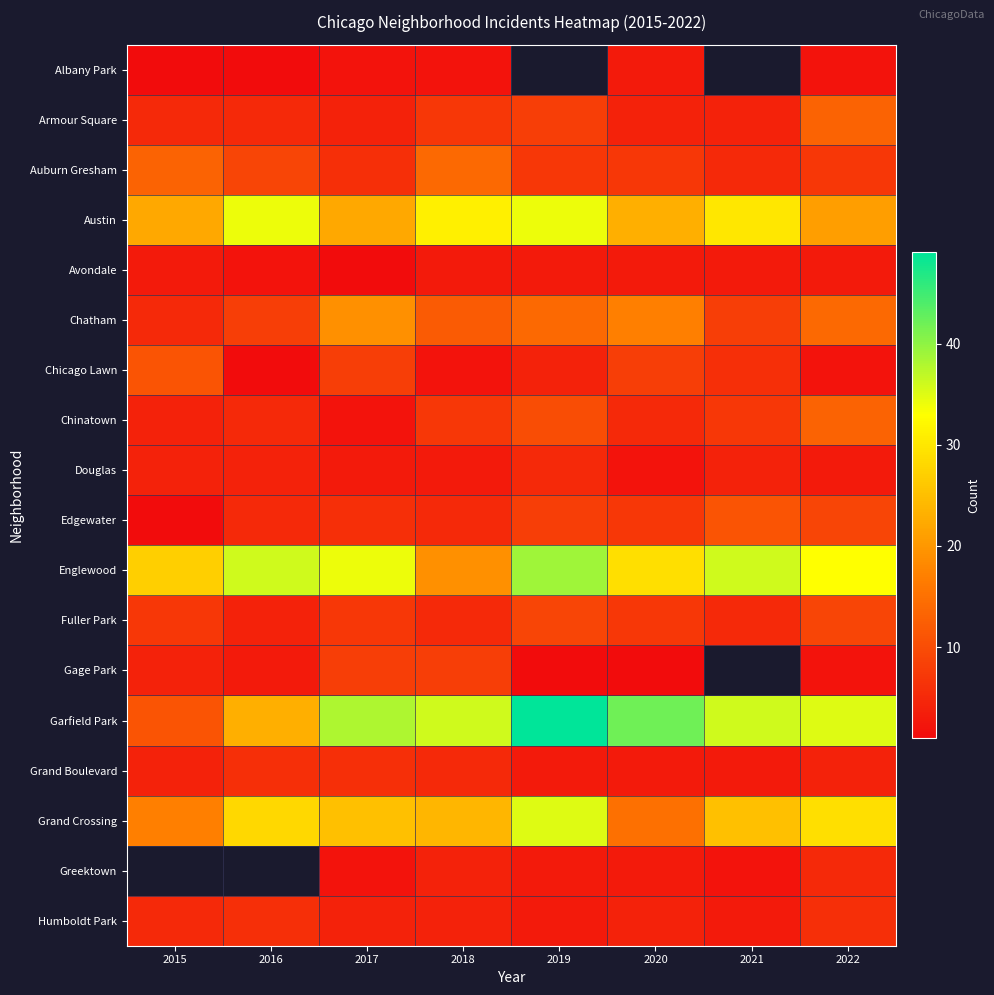

What is the sum of all Humboldt Park values?

35.0